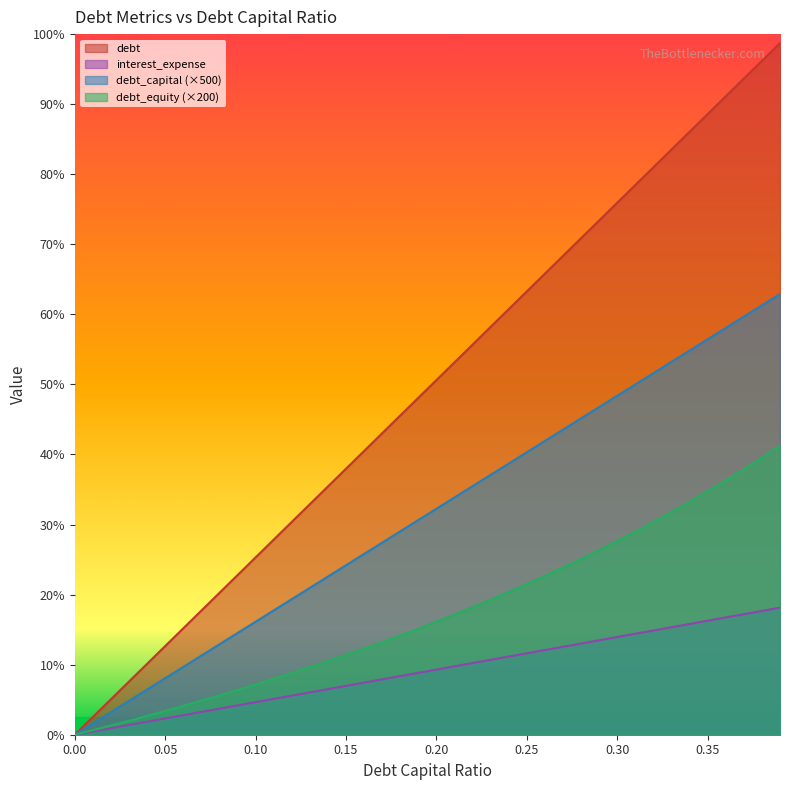

What are all the series names shown in the legend?

debt, interest_expense, debt_capital (×500), debt_equity (×200)